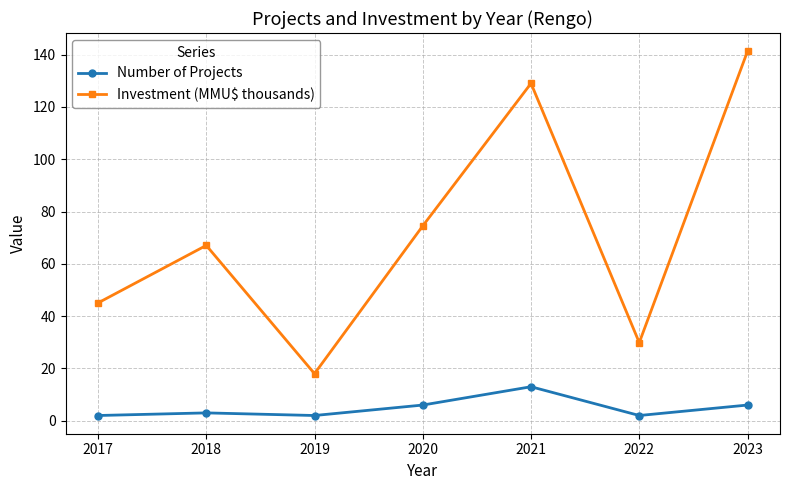

What is the sum of the Investment (MMU$ thousands) values at 2023 and 2020?

215.8